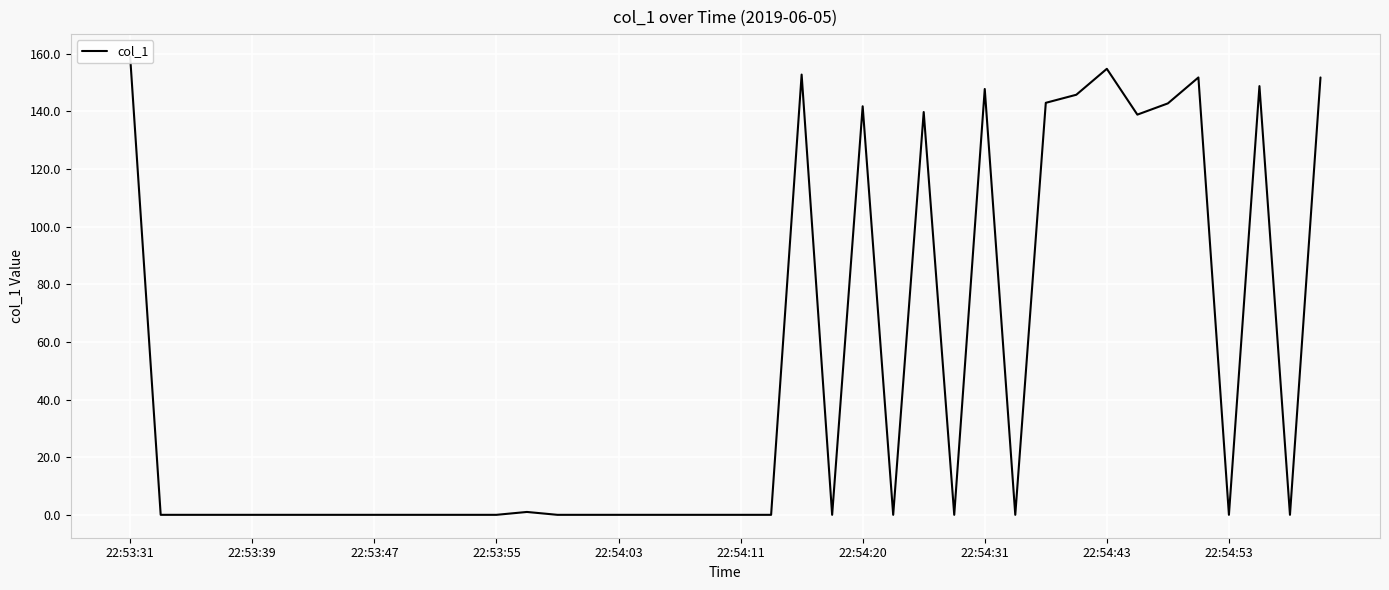

True or false: there are more than 1 points higher than both neighbors.

True